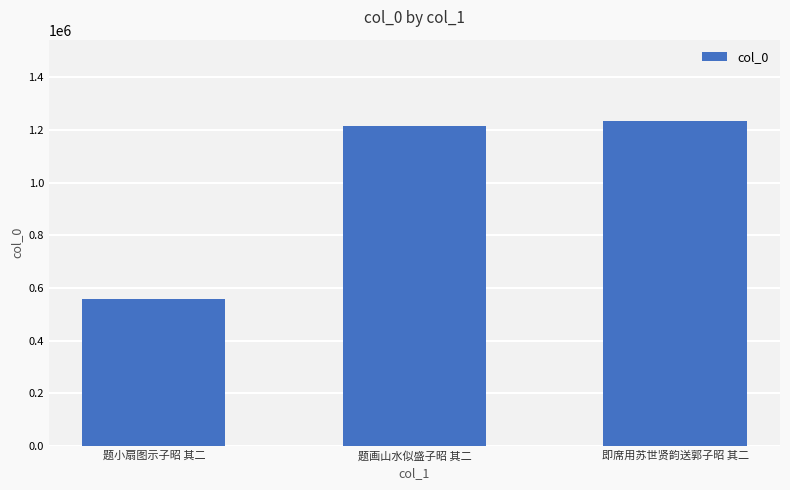

What is the change in value from 题小扇图示子昭 其二 to 题画山水似盛子昭 其二?

+654369